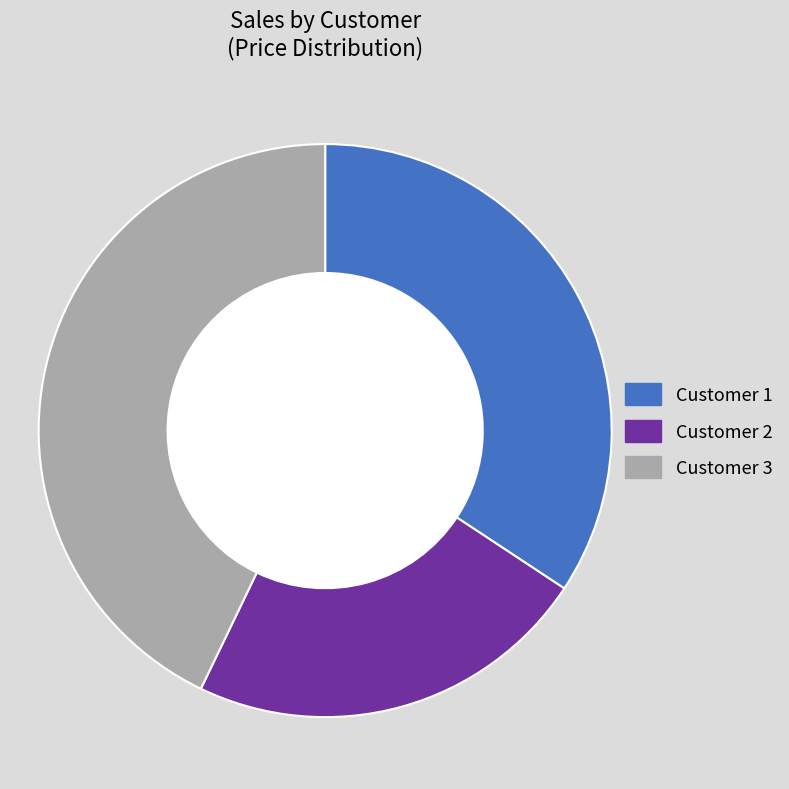

Does Customer 2 account for over 50% of the chart?

No